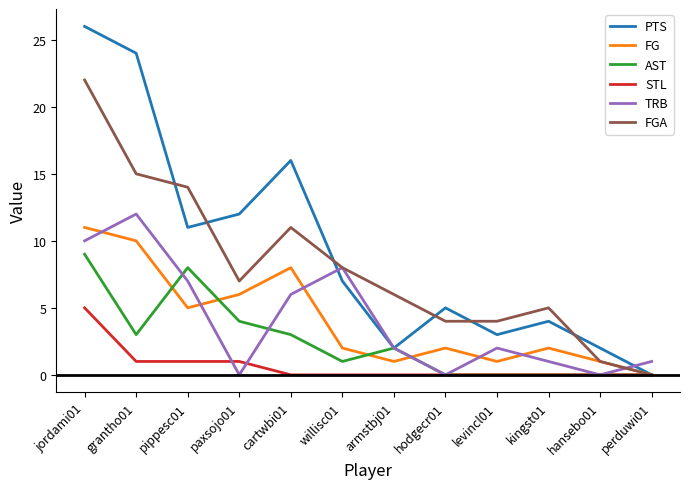

Where is the first local maximum for FG?

cartwbi01